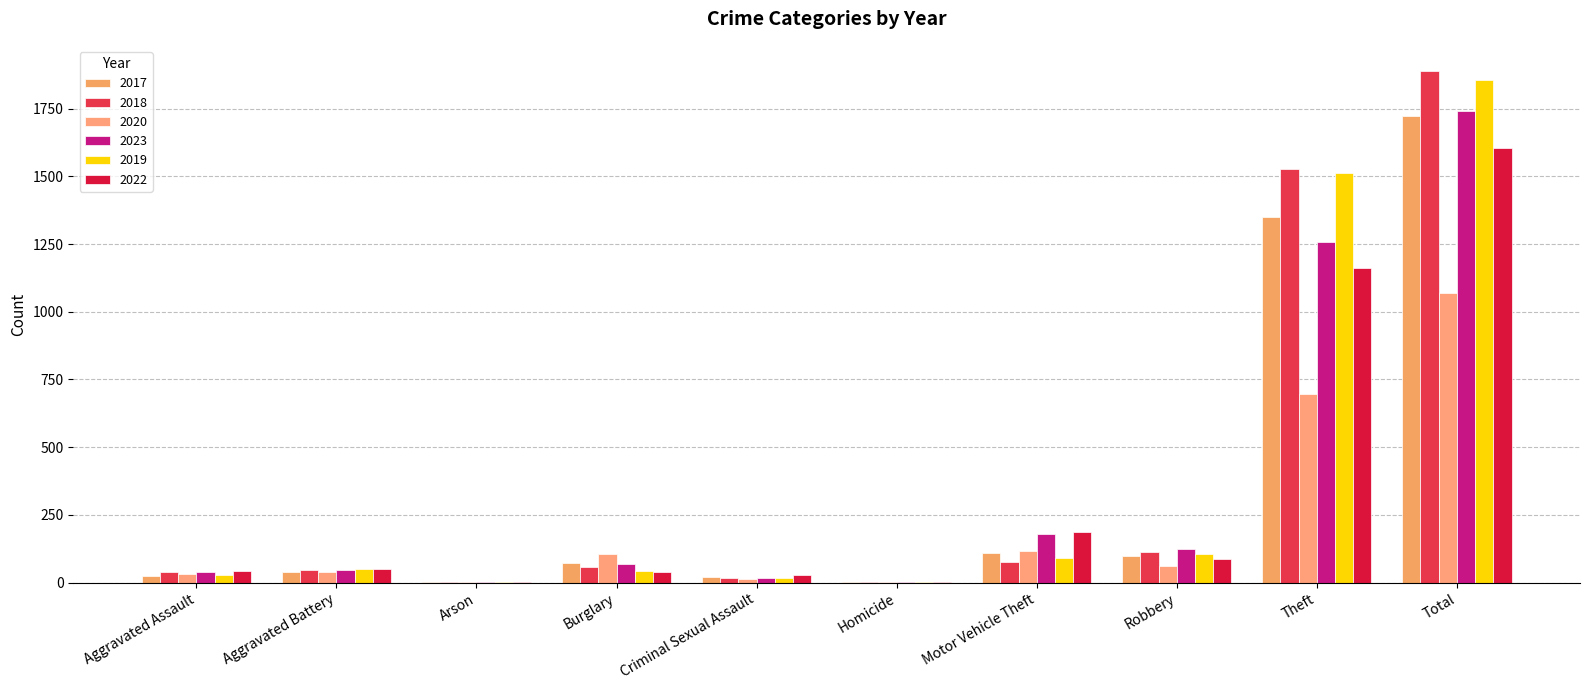

How many distinct data groups are displayed?

6